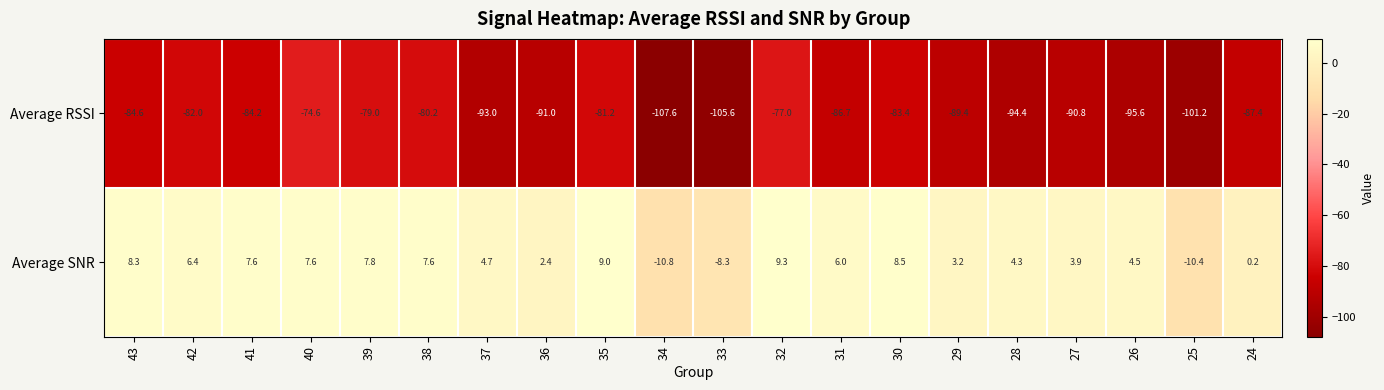

Which series has the largest range (max minus min)?

Average RSSI